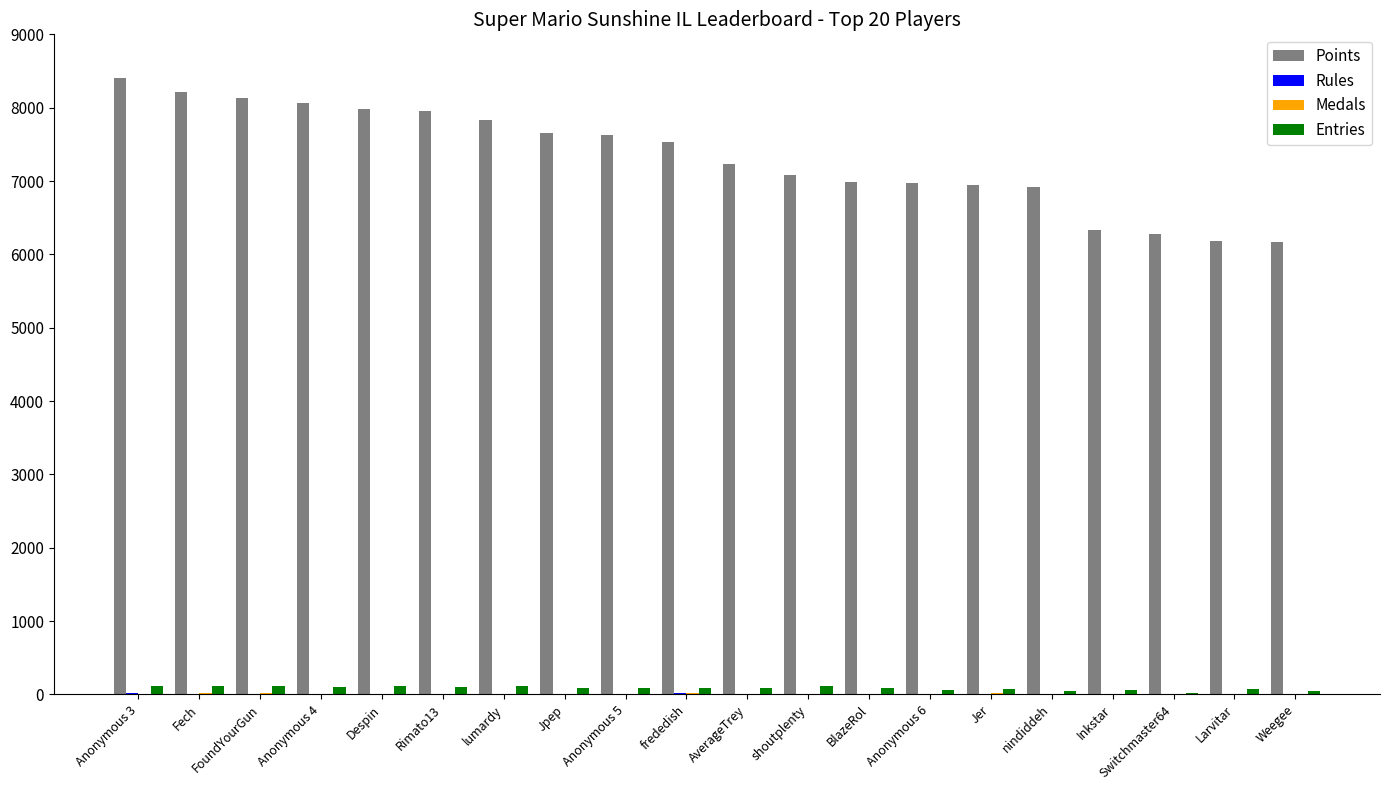

At which category does the chart reach its peak across all series?

Anonymous 3